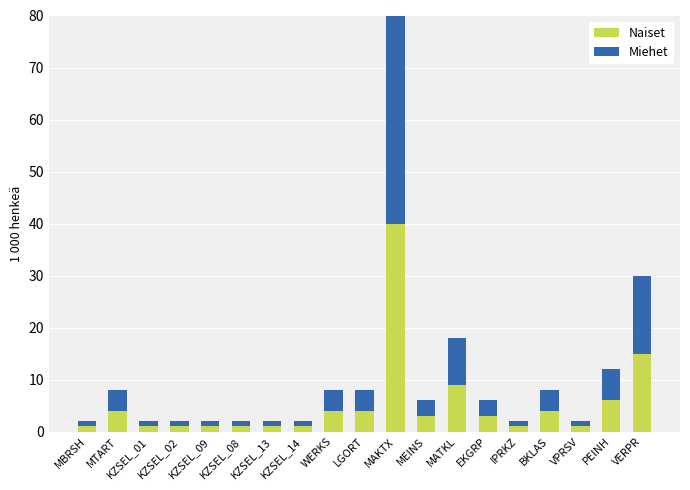

At which label does Naiset reach its peak?

MAKTX